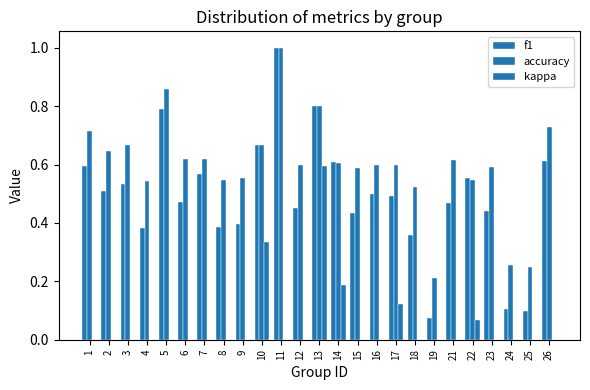

At which category is the sum across all series the highest?

13